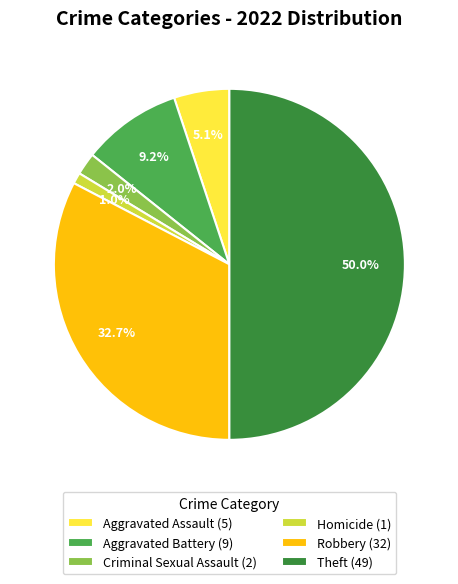

How many slices are in this pie chart?

6